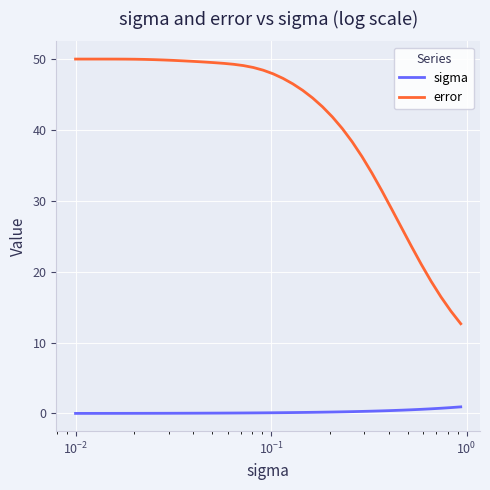

True or false: error and sigma intersect in this chart.

False